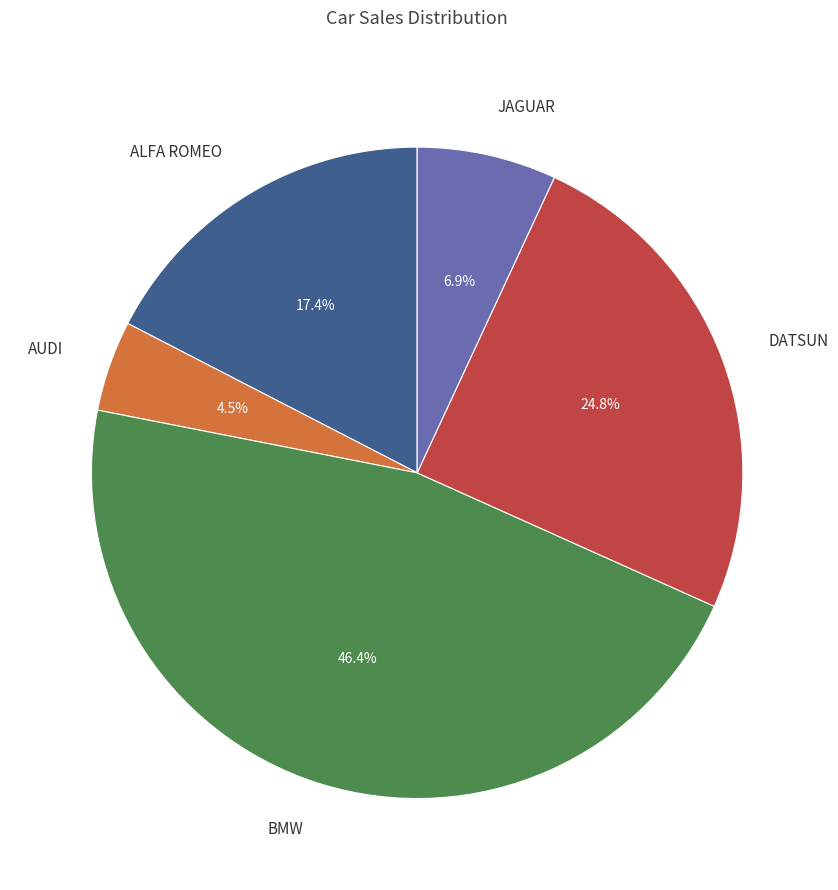

To the nearest percent, what portion does JAGUAR represent?

7%